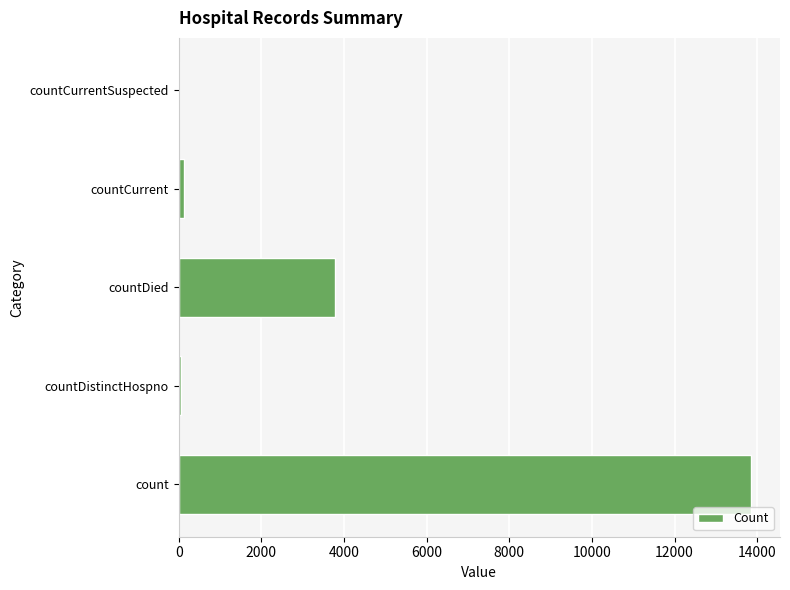

The chart shows a value of 5358 at countCurrentSuspected. True or false?

False